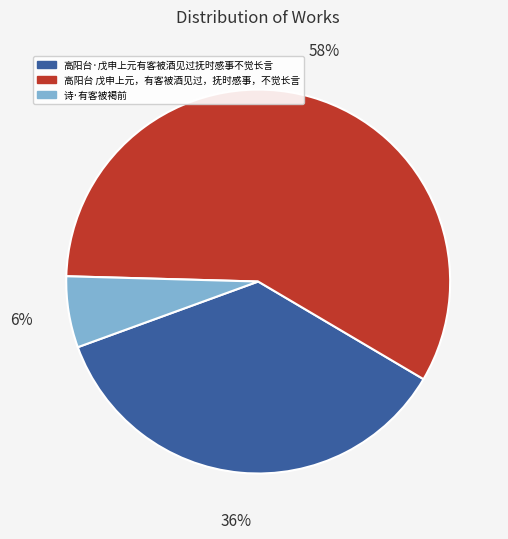

True or false: 诗·有客被褐前 accounts for 1% of the total.

False